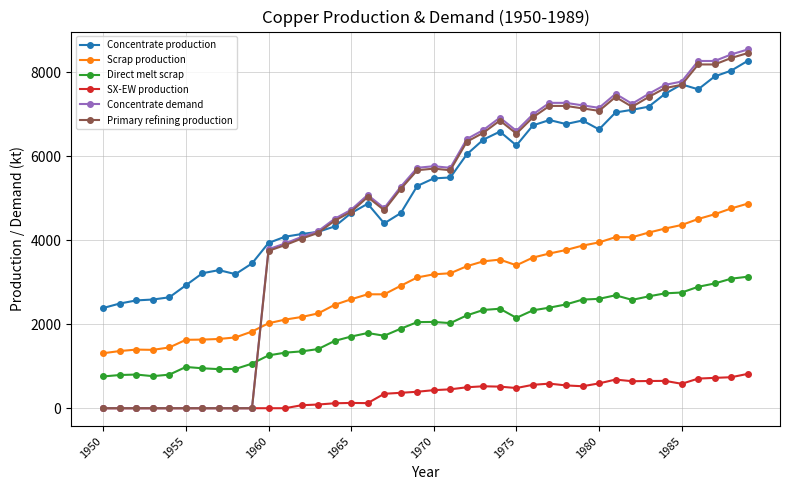

True or false: SX-EW production and Concentrate production cross at least once.

False